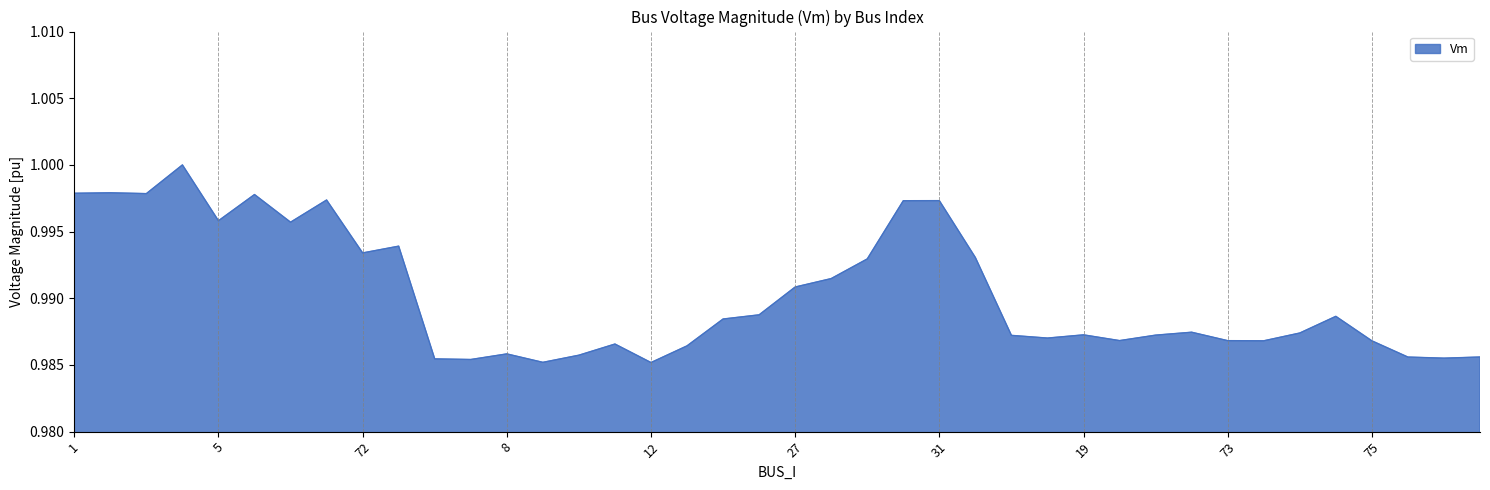

Reading left to right, transcribe all the data shown in this chart.

1.0	1.0	1.0	1.0	1.0	1.0	1.0	1.0	1.0	1.0	1.0	1.0	1.0	1.0	1.0	1.0	1.0	1.0	1.0	1.0	1.0	1.0	1.0	1.0	1.0	1.0	1.0	1.0	1.0	1.0	1.0	1.0	1.0	1.0	1.0	1.0	1.0	1.0	1.0	1.0